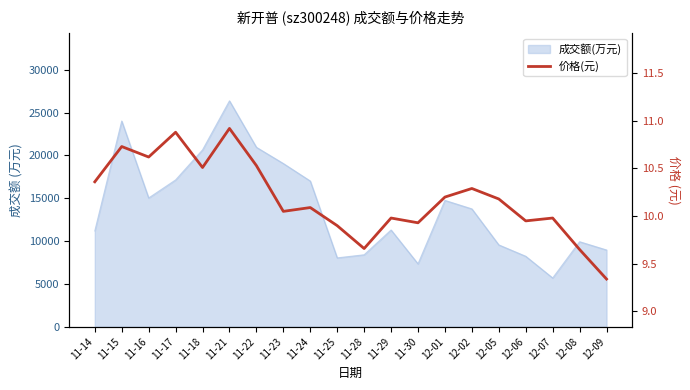

Which has a higher value, 12-05 or 11-15?

11-15